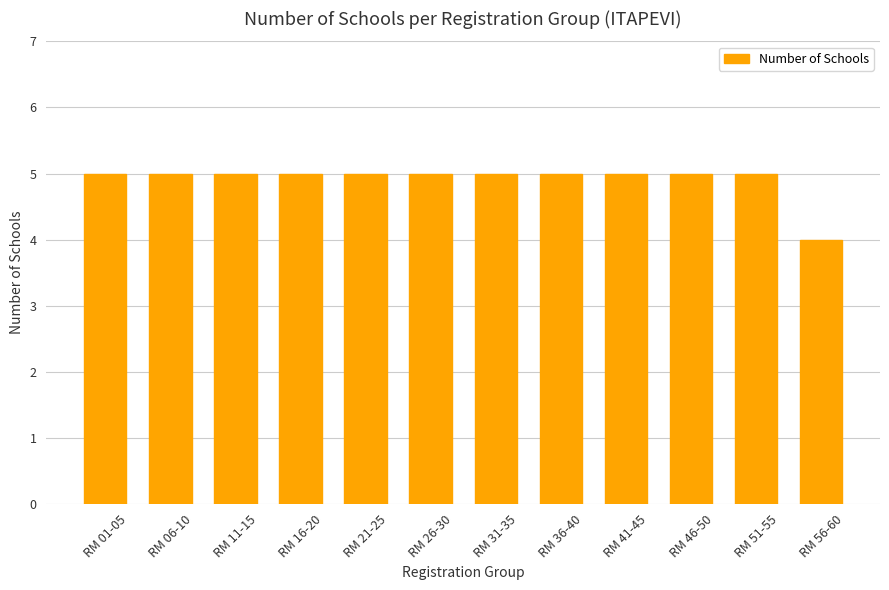

True or false: the data shows 5 at RM 41-45.

True